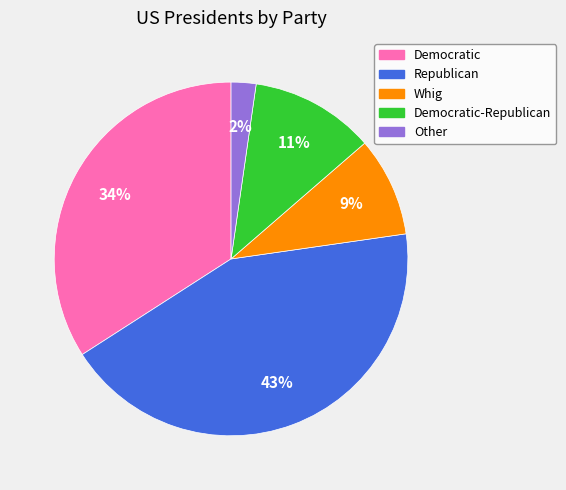

Is there any slice that represents more than half of the pie?

No